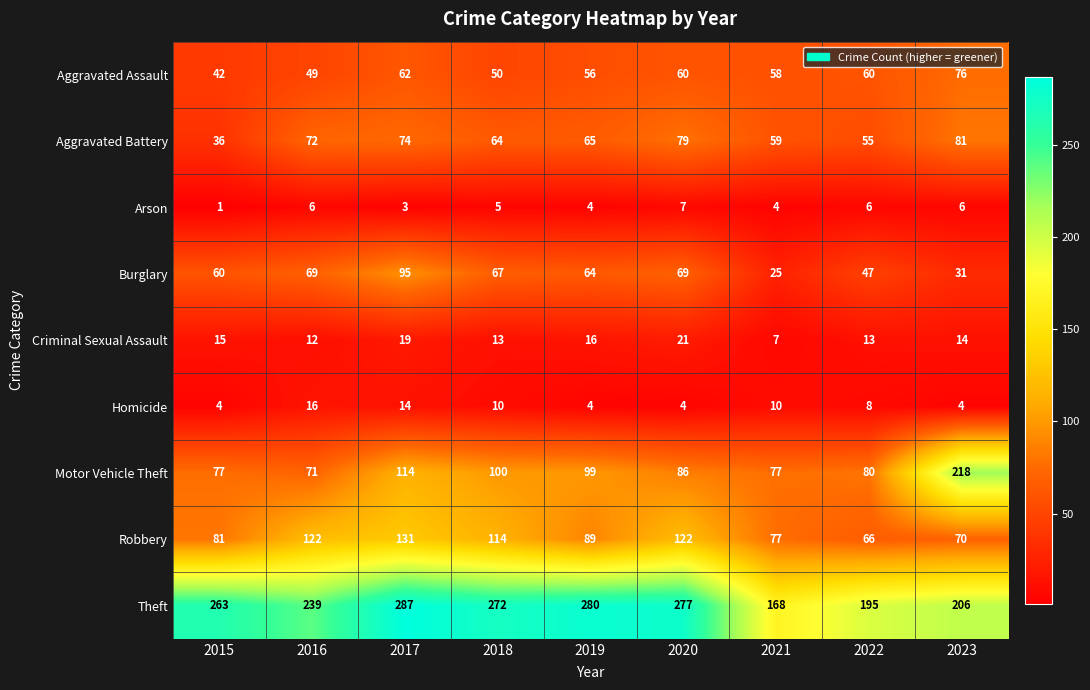

Rank the series by their maximum value, from lowest to highest.

Arson, Homicide, Criminal Sexual Assault, Aggravated Assault, Aggravated Battery, Burglary, Robbery, Motor Vehicle Theft, Theft